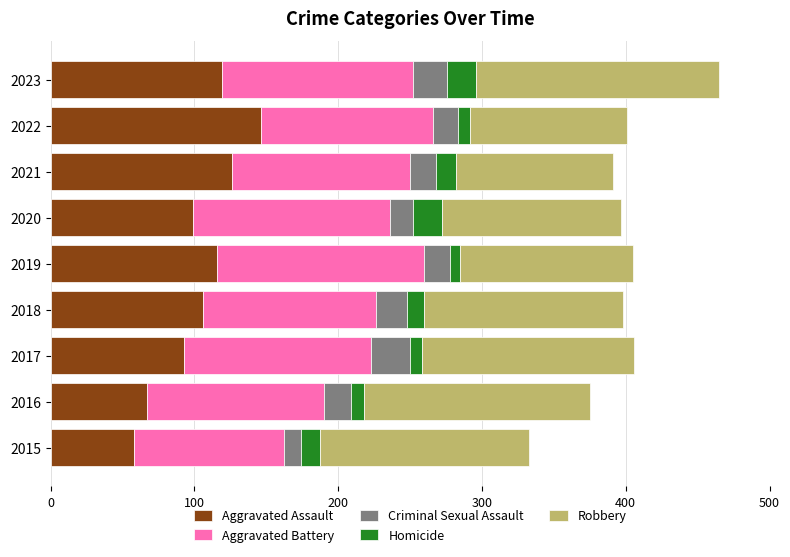

At which label does Aggravated Assault reach its peak?

2022